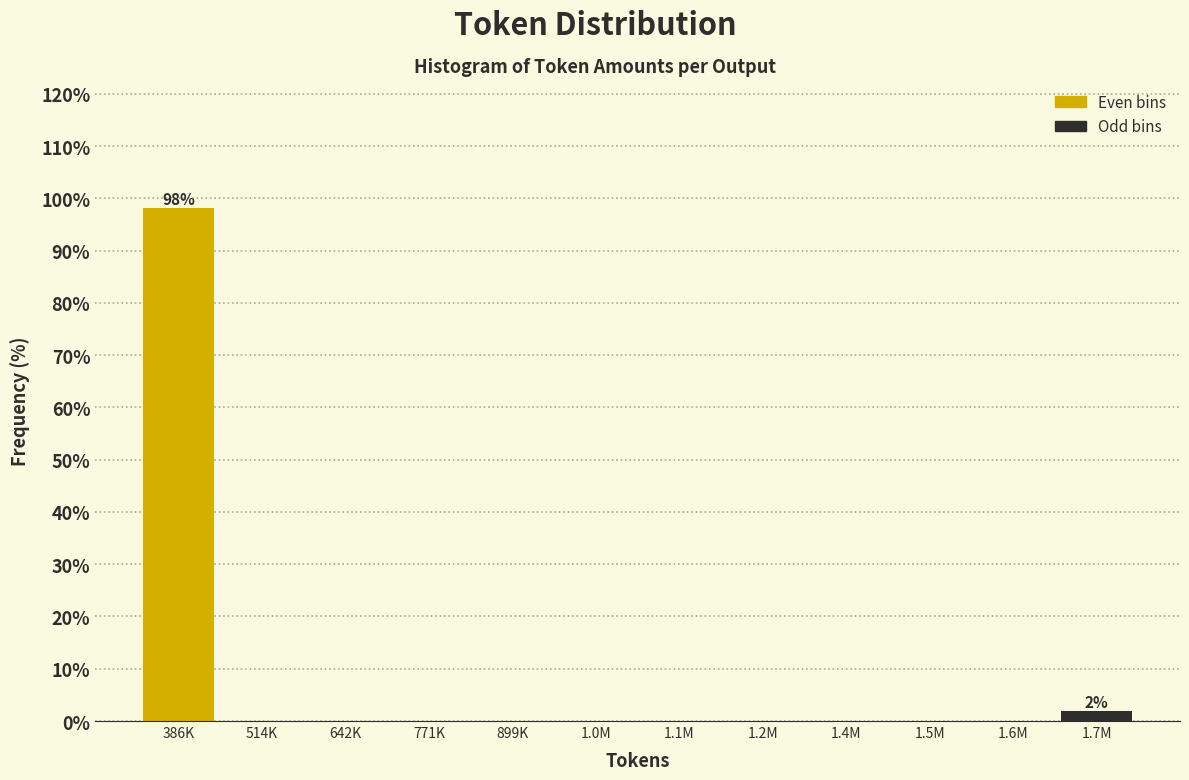

Reading right to left, extract all data points from this chart.

1.7M=1.9	1.6M=0.0	1.5M=0.0	1.4M=0.0	1.2M=0.0	1.1M=0.0	1.0M=0.0	899K=0.0	771K=0.0	642K=0.0	514K=0.0	386K=98.1